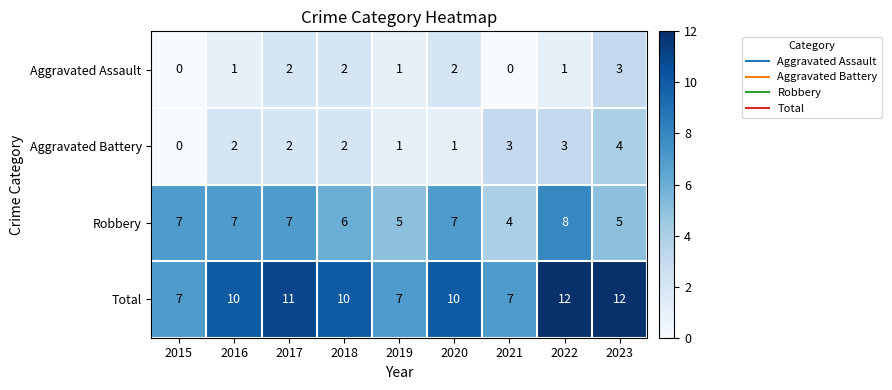

What is the difference between the maximum and minimum values in the Total series?

5